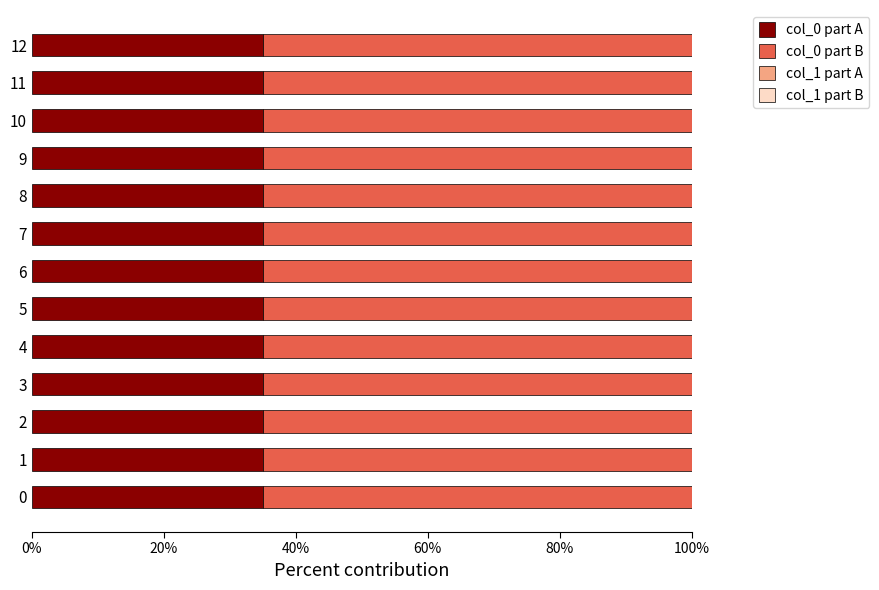

What is the highest value of the col_0 part A series?

35.0